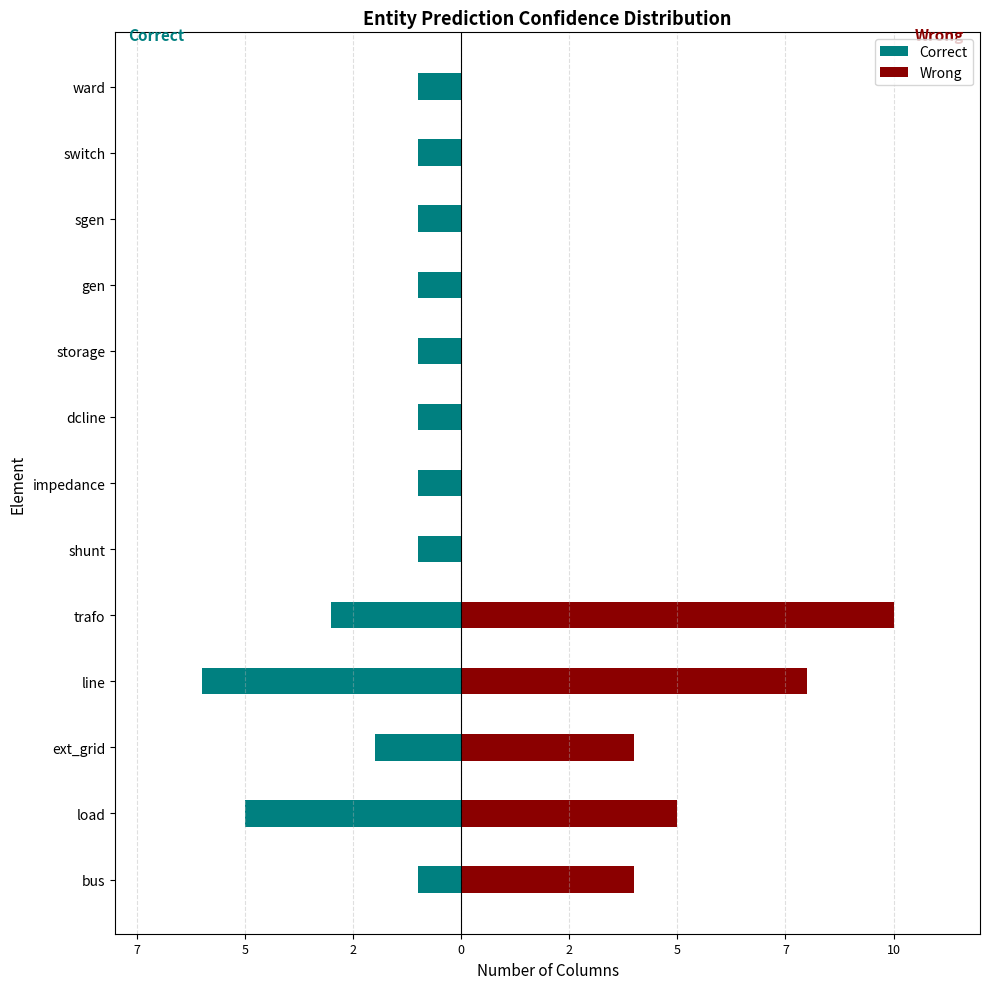

How many data points does each series have?

13